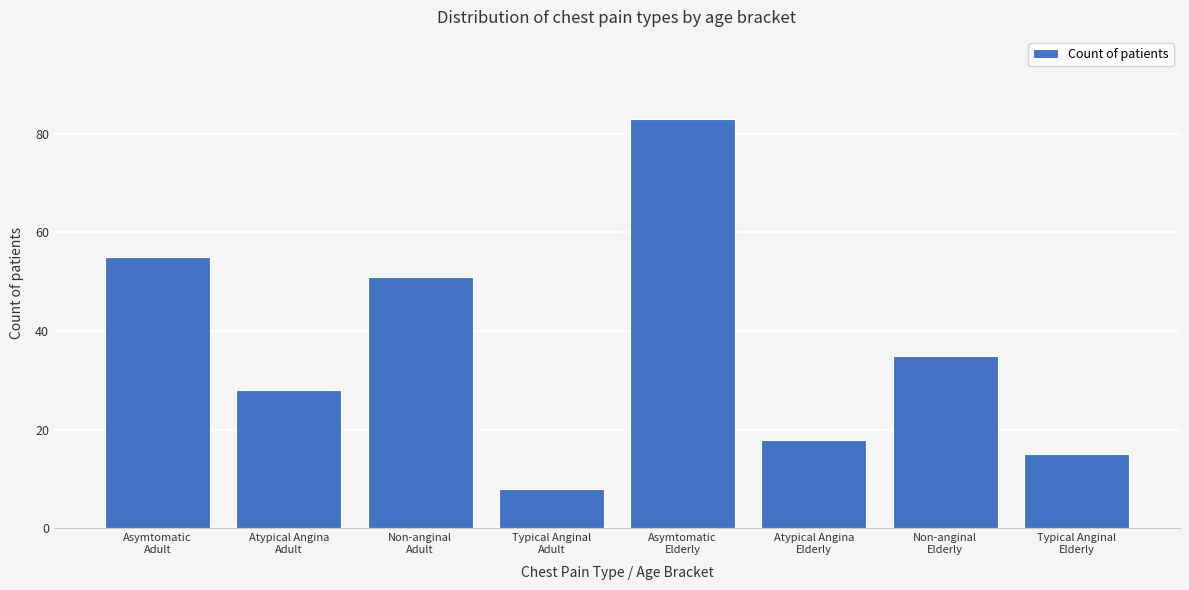

Reading right to left, what are all the values shown in this chart?

15	35	18	83	8	51	28	55